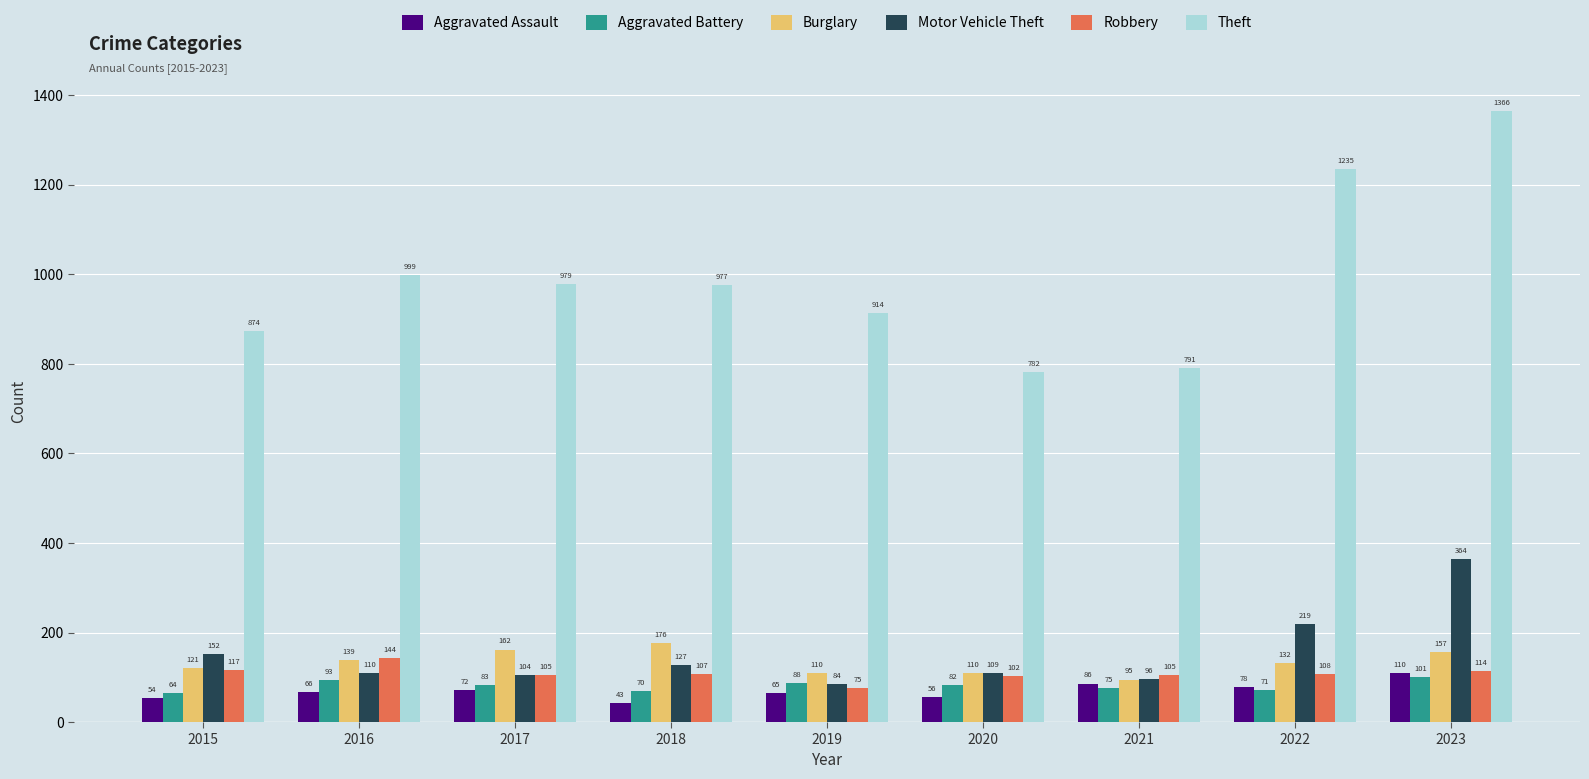

At which category is the sum across all series the highest?

2023